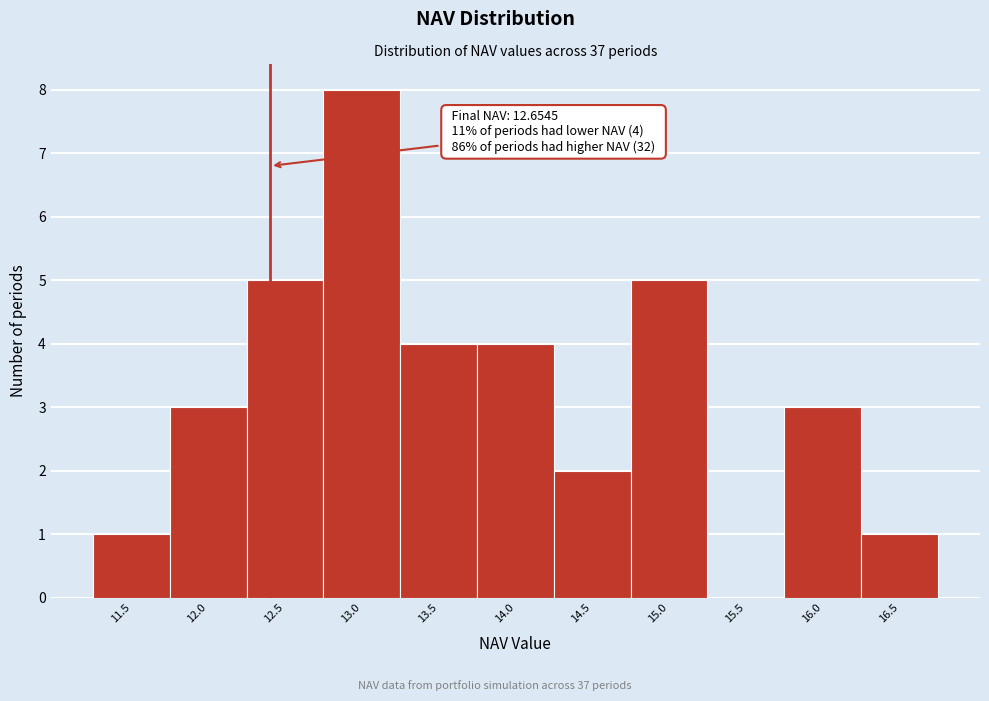

Reading left to right, transcribe all the data shown in this chart.

11.5=1	12.0=3	12.5=5	13.0=8	13.5=4	14.0=4	14.5=2	15.0=5	15.5=0	16.0=3	16.5=1